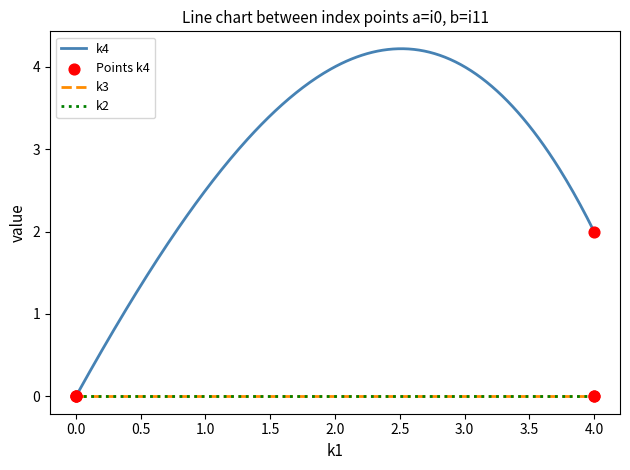

Does the chart have visible grid lines?

No